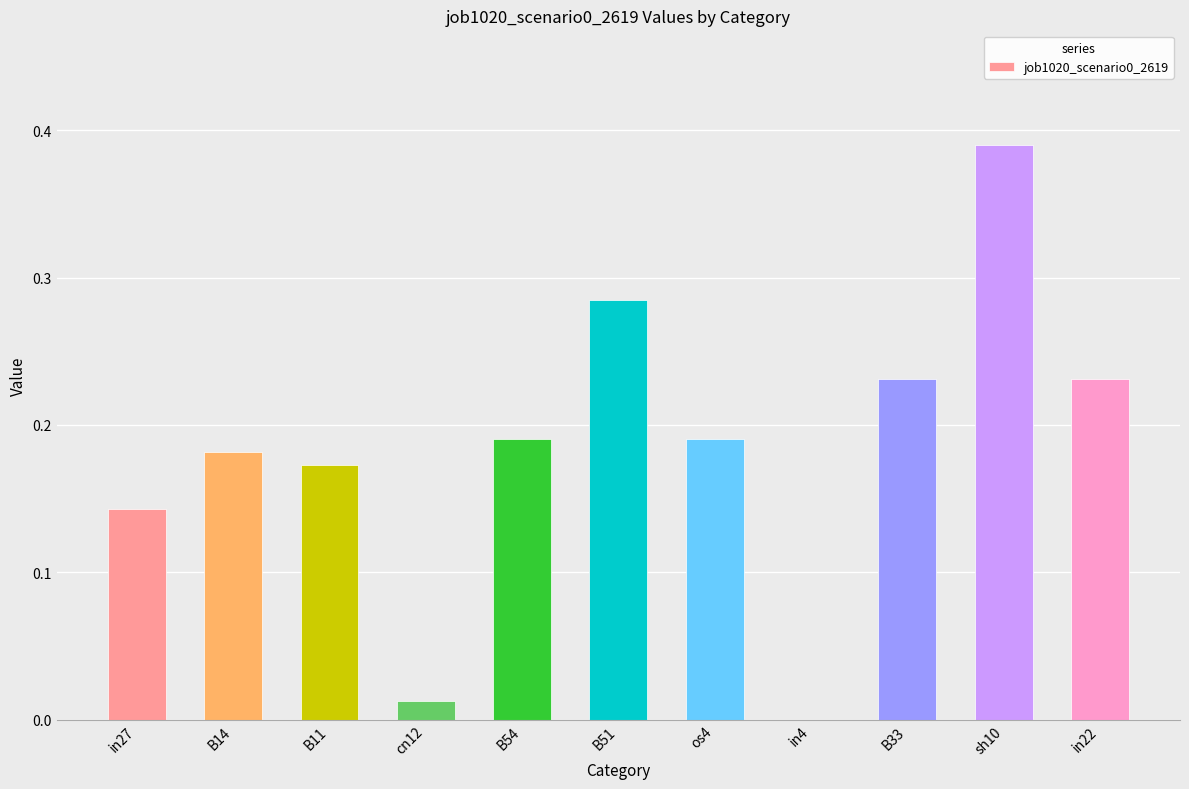

What is the sum of all values?

2.0